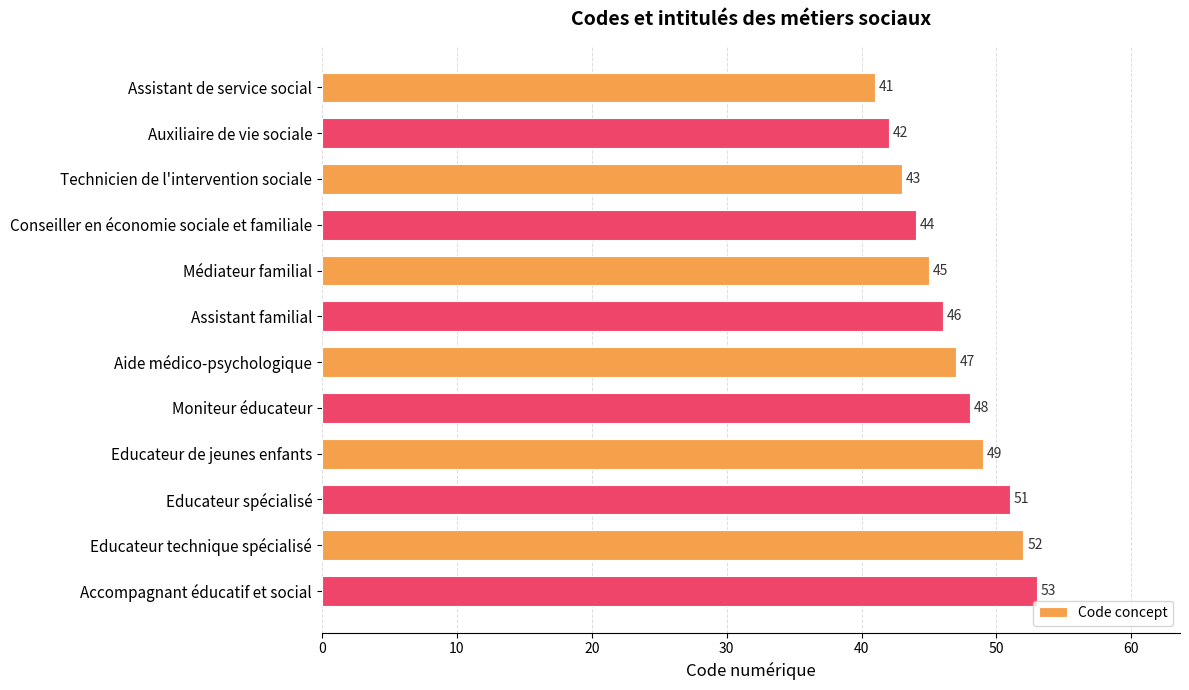

What is the ratio of the value at Aide médico-psychologique to the value at Educateur spécialisé?

0.9